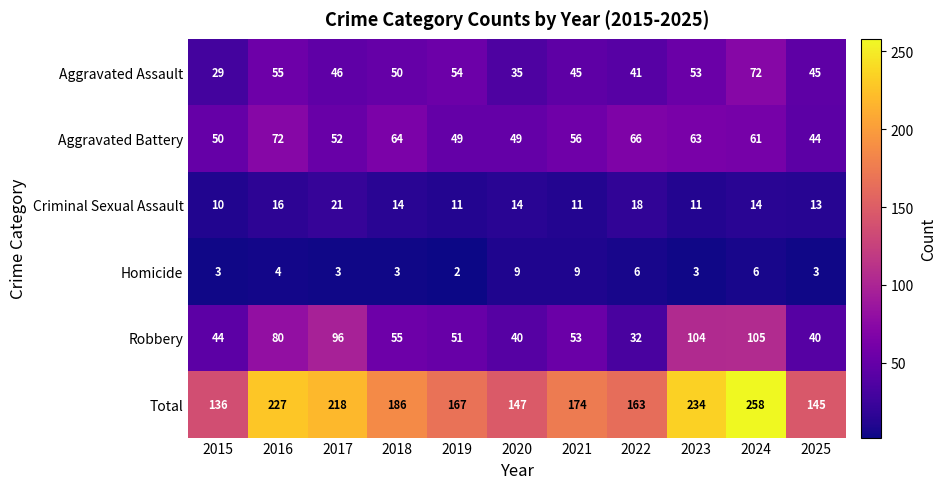

What is the difference between the highest and lowest values at 2020?

138